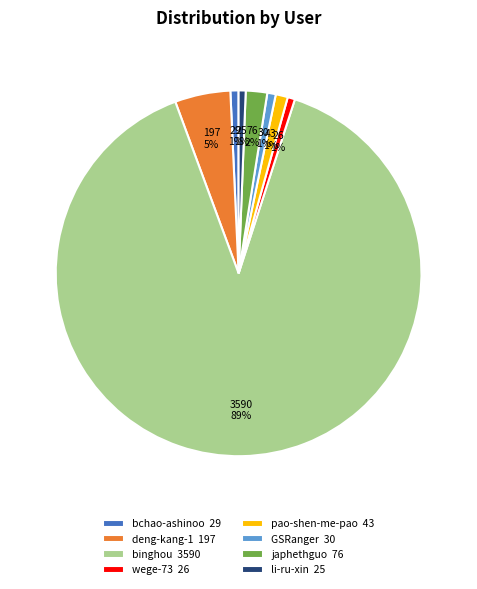

True or false: binghou 3590 accounts for 89% of the total.

True